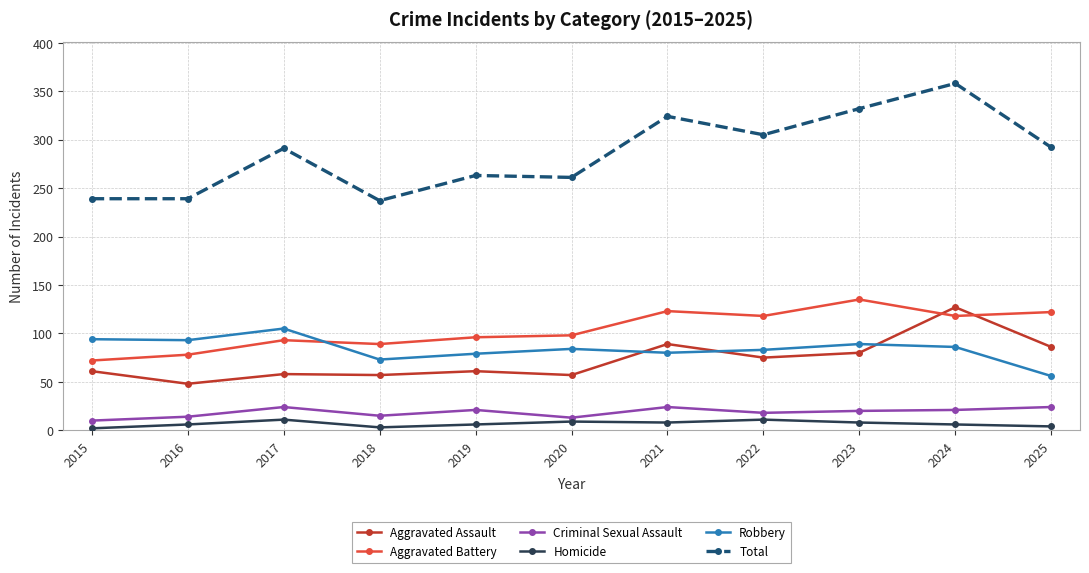

The Total series shows 171 at 2021. True or false?

False